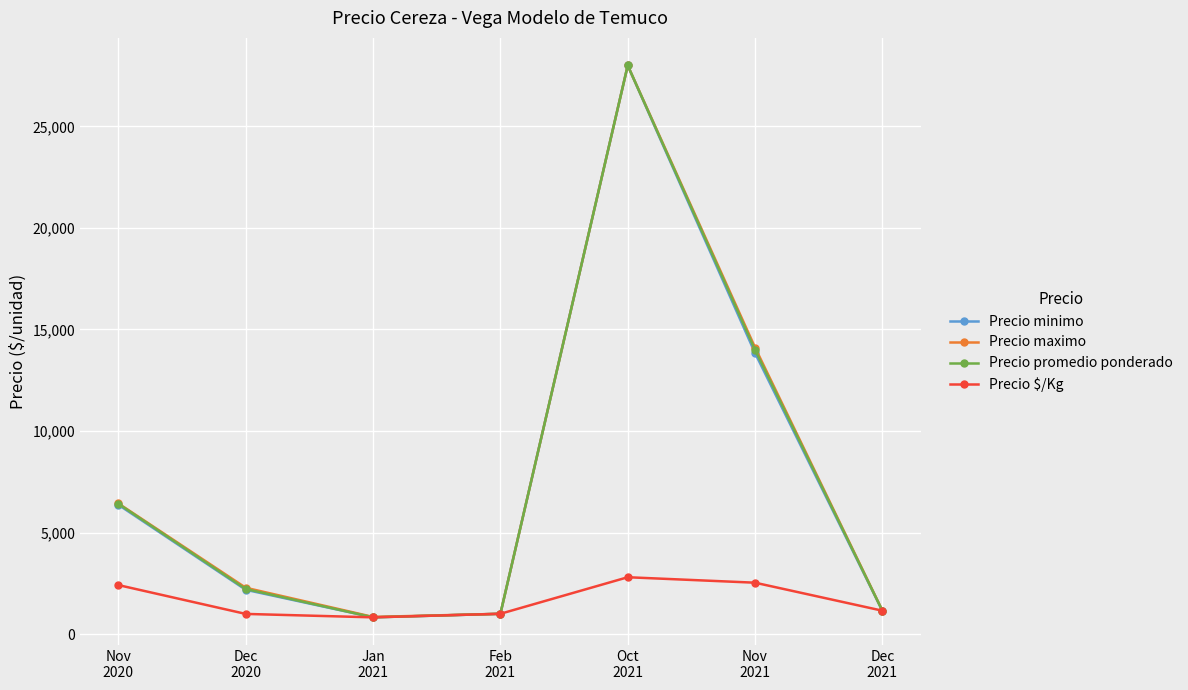

What is the highest value of the Precio promedio ponderado series?

28000.0